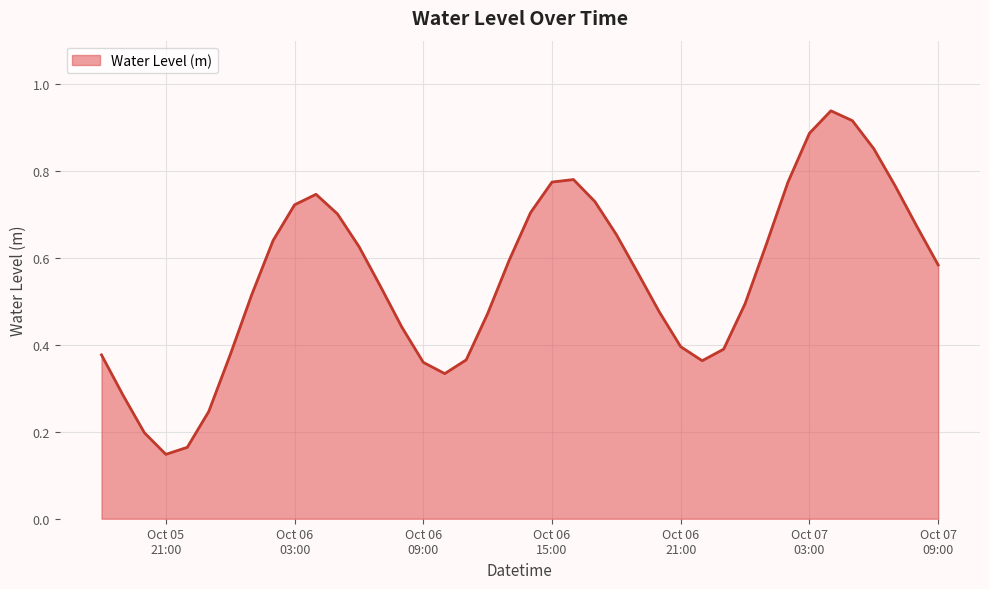

At which category does the data reach its first local valley?

Oct 05
21:00